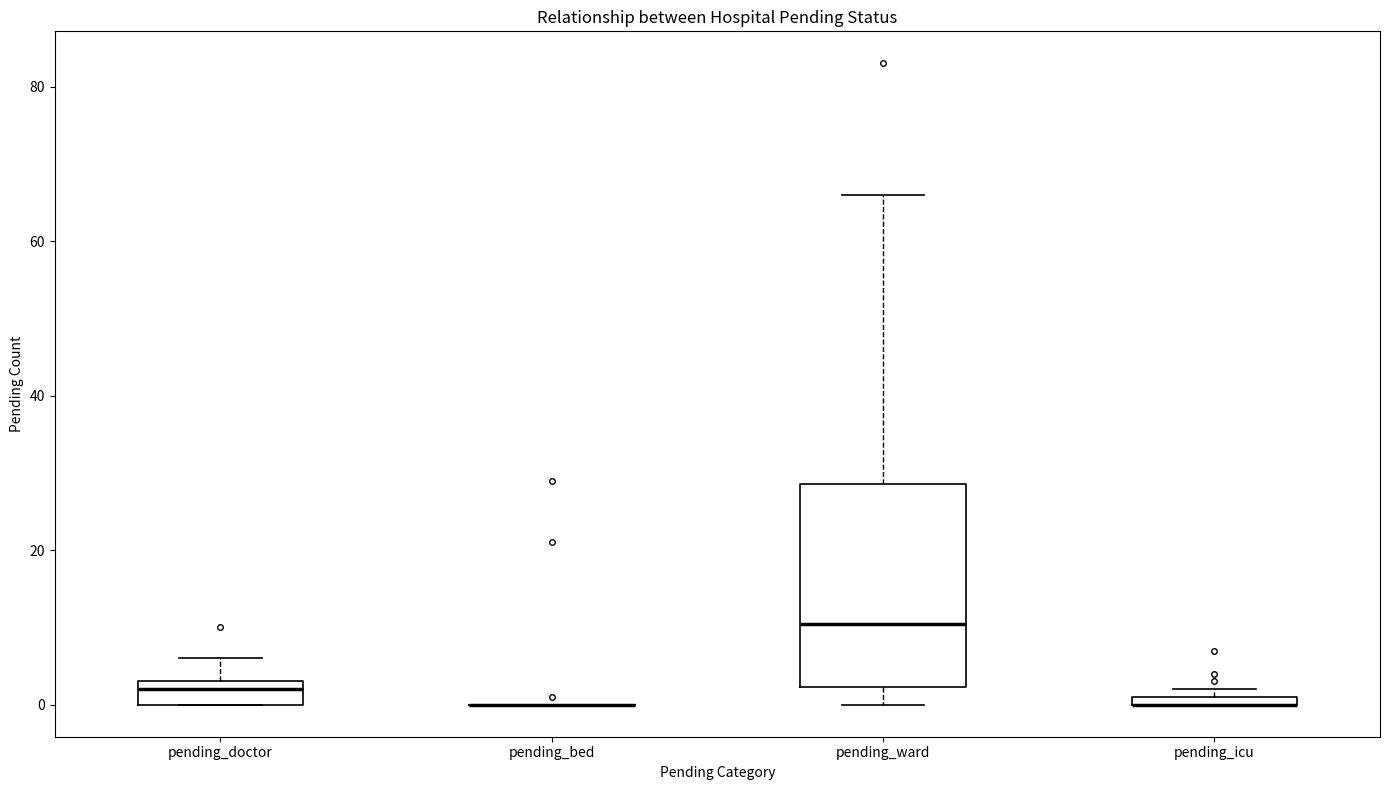

Where does the median line of the box for pending_doctor sit on the y-axis? The values are not printed on the chart, so give them approximately, as read against the axis.

2